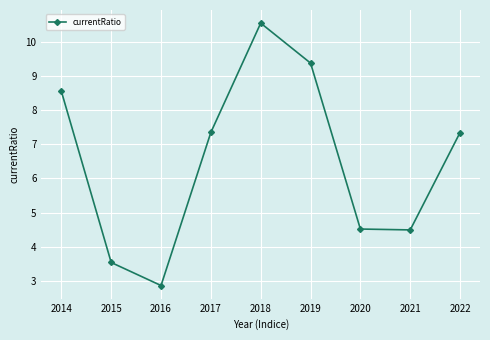

What is the greatest value displayed?

10.5